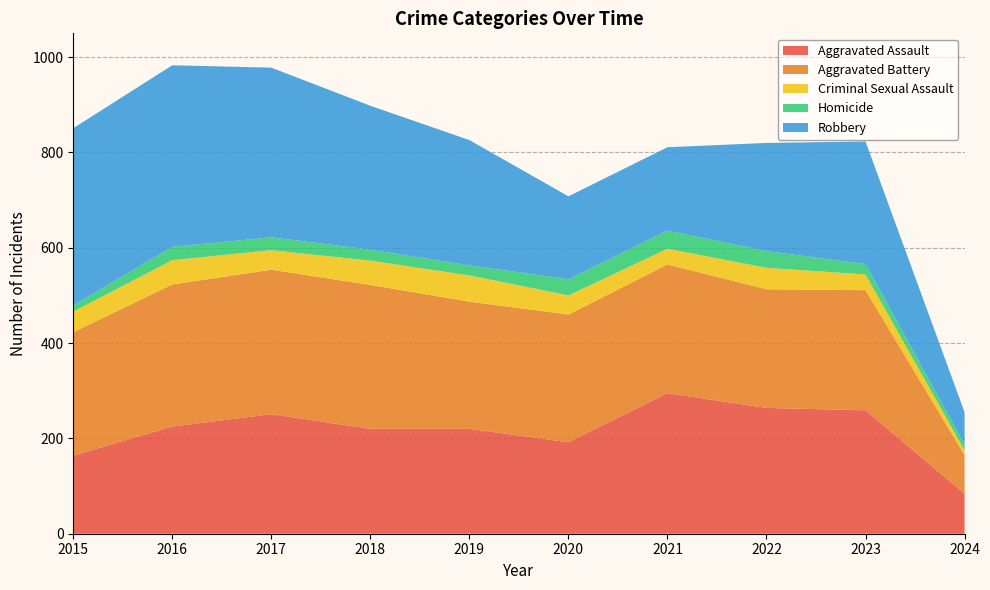

Reading left to right, list all the values displayed in this chart.

Aggravated Assault: 2015=164	2016=225	2017=251	2018=220	2019=220	2020=192	2021=295	2022=264	2023=259	2024=84
Aggravated Battery: 2015=259	2016=298	2017=303	2018=302	2019=267	2020=268	2021=270	2022=249	2023=252	2024=81
Criminal Sexual Assault: 2015=43	2016=51	2017=41	2018=51	2019=55	2020=40	2021=33	2022=45	2023=33	2024=10
Homicide: 2015=13	2016=28	2017=27	2018=23	2019=21	2020=34	2021=38	2022=35	2023=22	2024=12
Robbery: 2015=372	2016=381	2017=356	2018=302	2019=263	2020=174	2021=175	2022=227	2023=257	2024=68